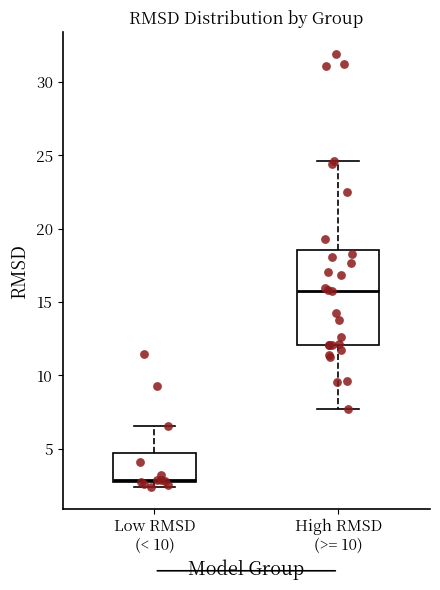

Where does the upper whisker of the box for Low RMSD (< 10) end on the y-axis? The values are not printed on the chart, so give them approximately, as read against the axis.

6.5